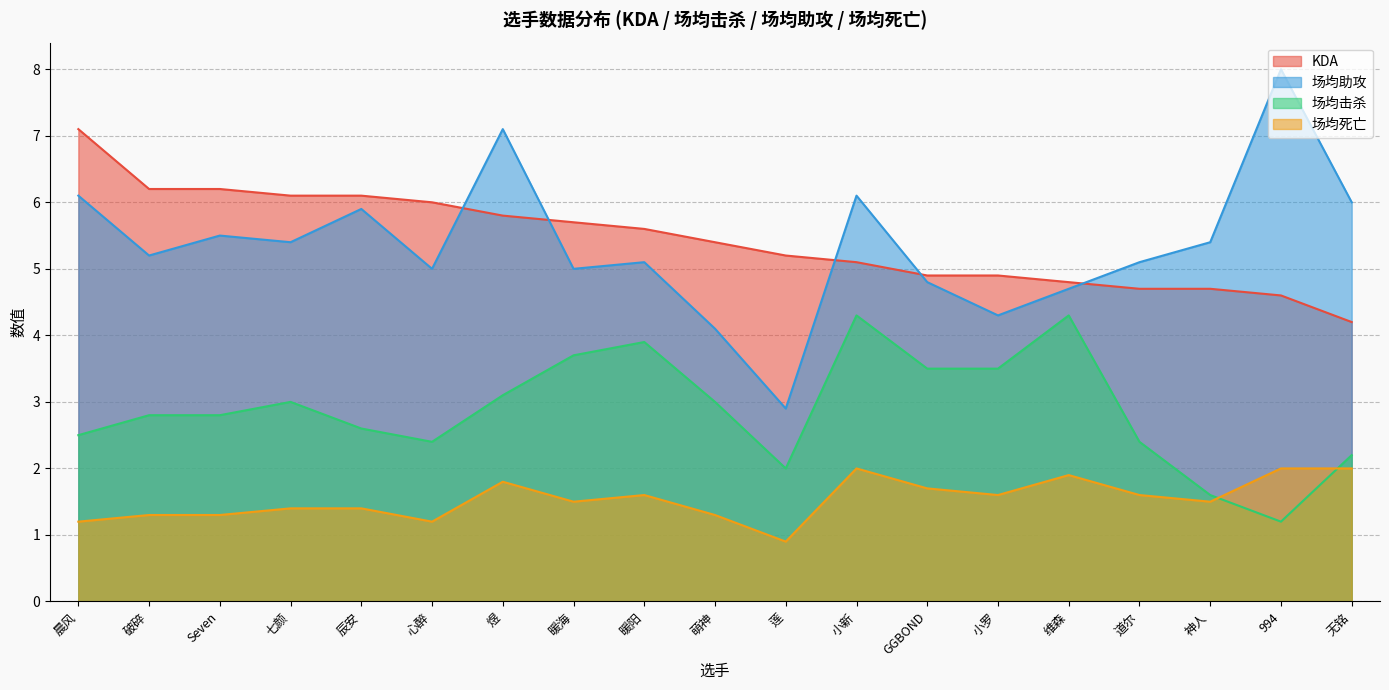

What is the sum of the 场均死亡 values at 莲 and 破碎?

2.2